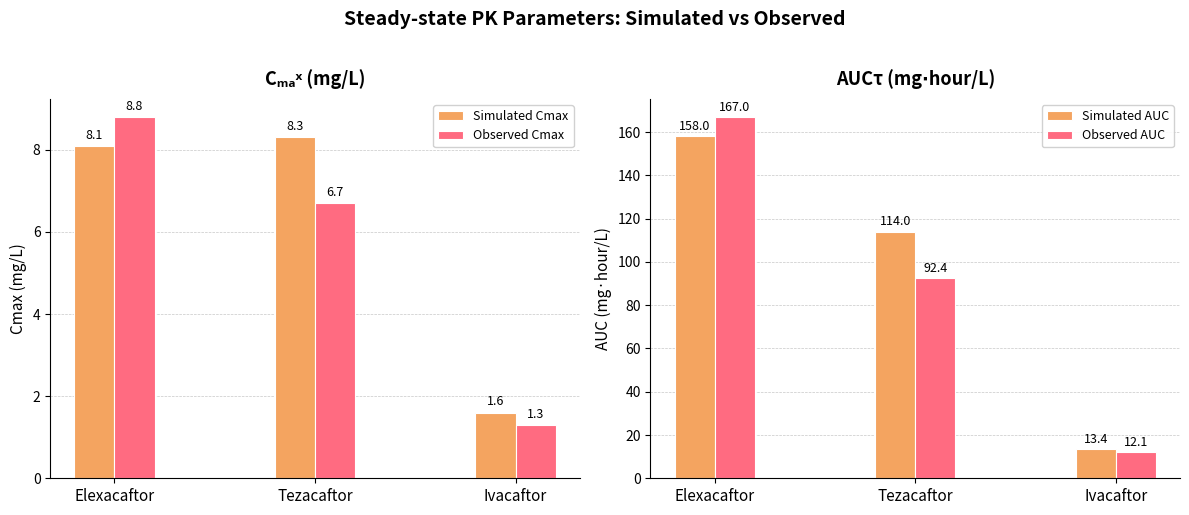

What is the difference between the maximum and minimum values in the Simulated AUC series?

144.6